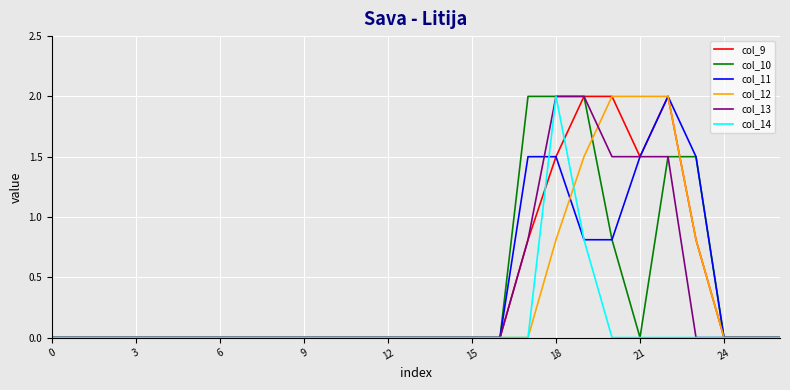

What is the greatest value displayed?

2.0